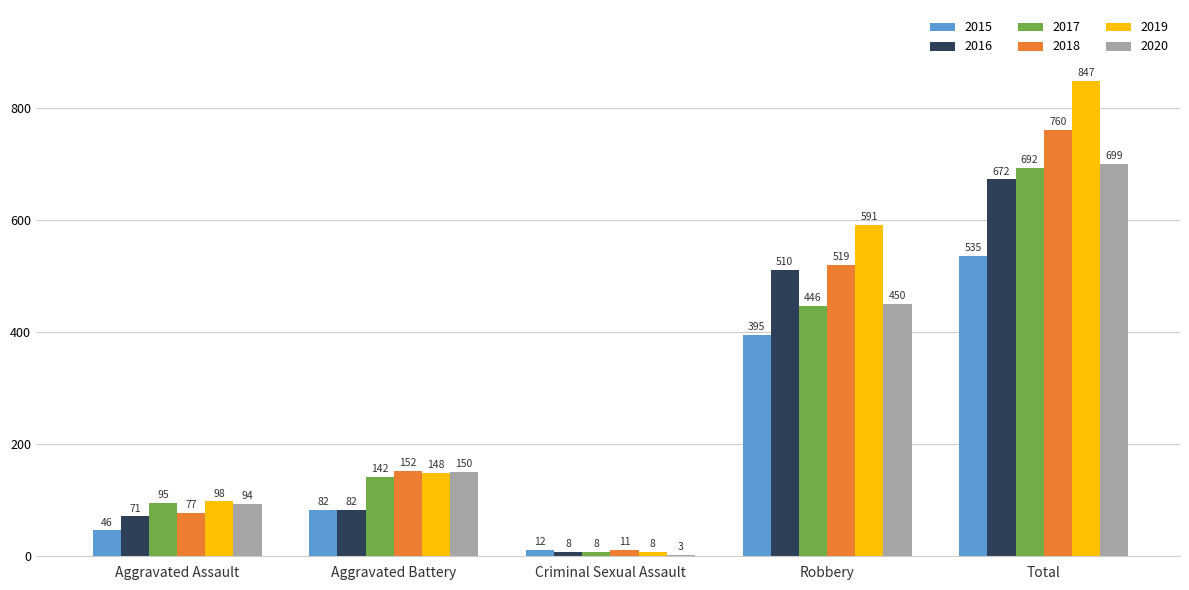

Is it true that 2016 equals 315 at Total?

False